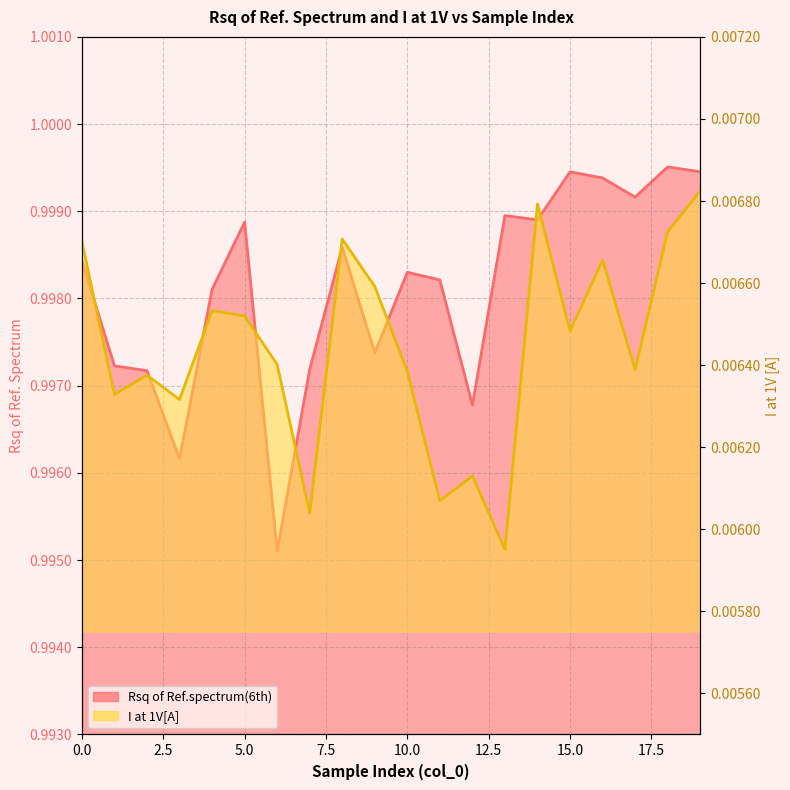

What are all the series names shown in the legend?

Rsq of Ref.spectrum(6th), I at 1V[A]